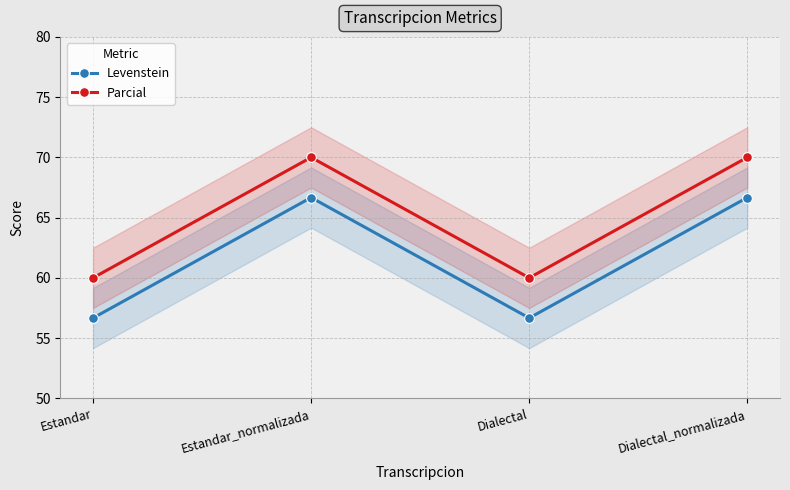

List the series in order of their overall mean, lowest first.

Levenstein, Parcial